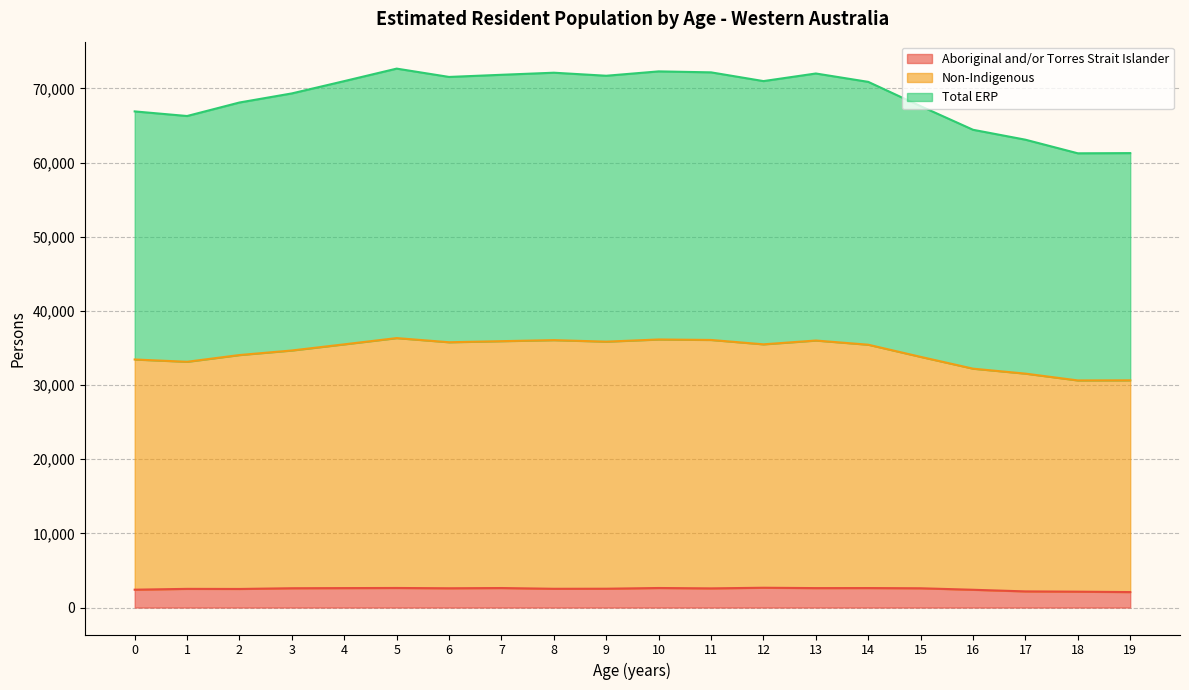

What is the value of the Total ERP point at the 5th from the left?

70976